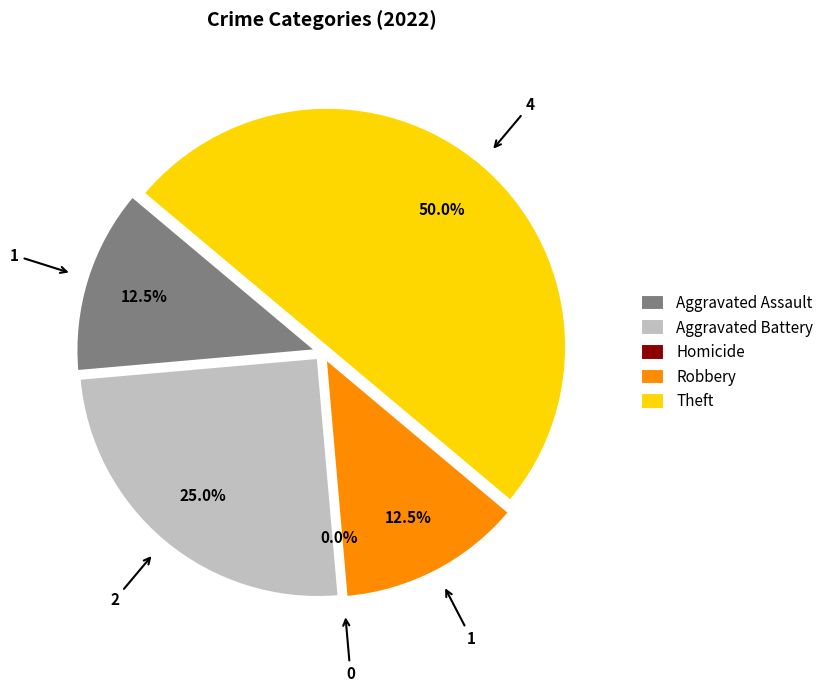

True or false: Aggravated Assault accounts for 20% of the total.

False